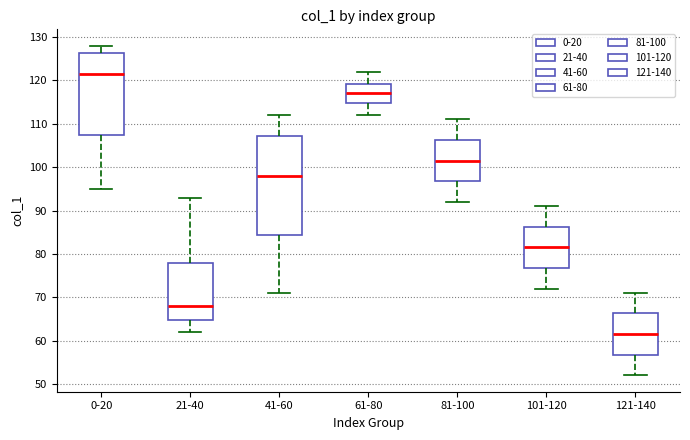

Where does the upper whisker of the box for 81-100 end on the y-axis? The values are not printed on the chart, so give them approximately, as read against the axis.

111